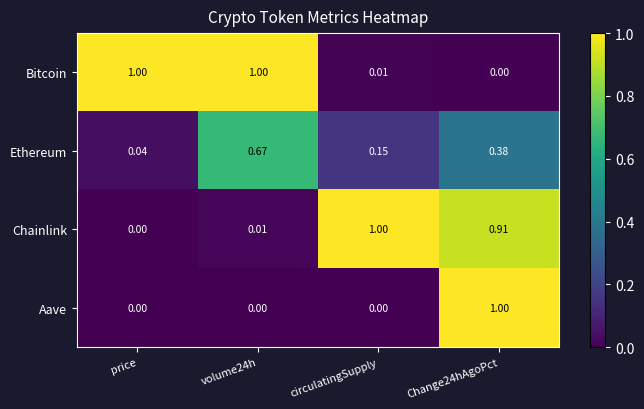

Rank the series at circulatingSupply from lowest to highest value.

Aave, Bitcoin, Ethereum, Chainlink